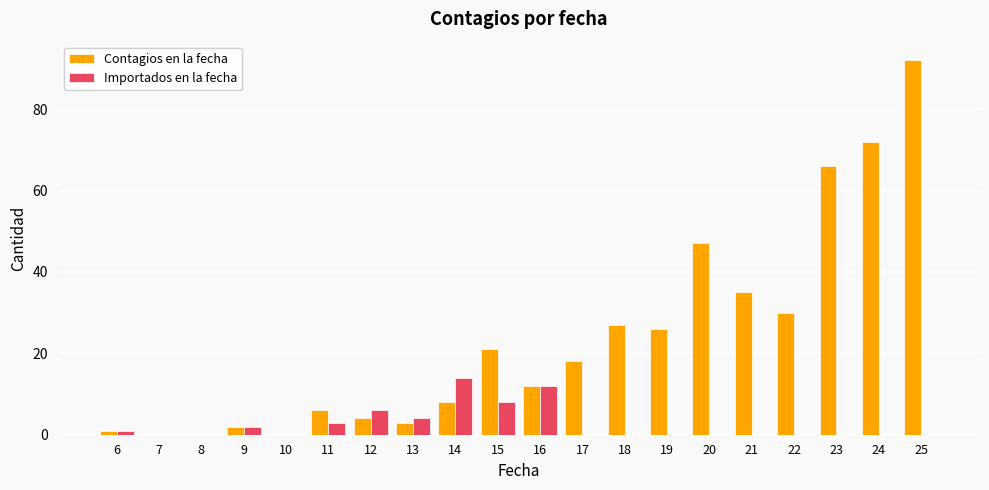

Count the number of categories in the chart.

20